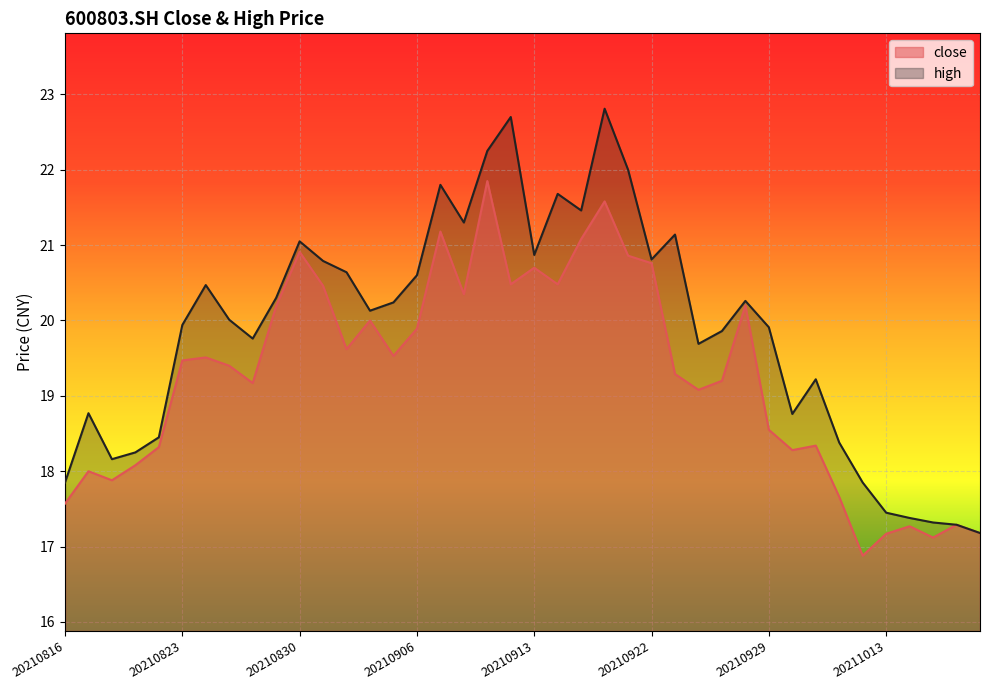

What is the sum of all close values?

770.8